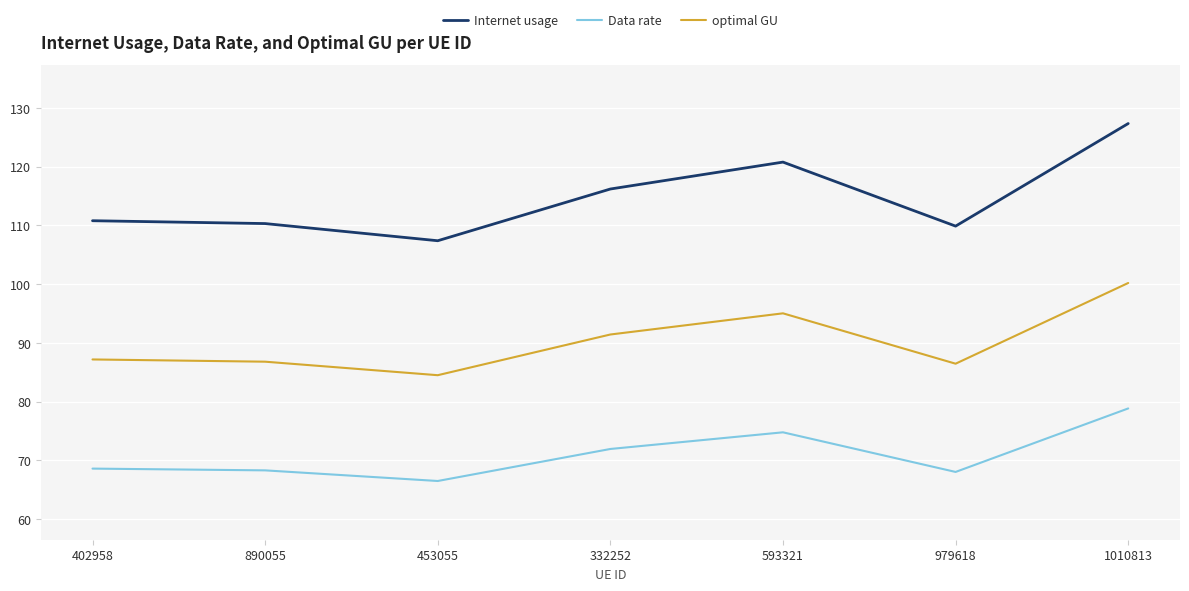

Is it true that optimal GU equals 100.2 at 1010813?

True